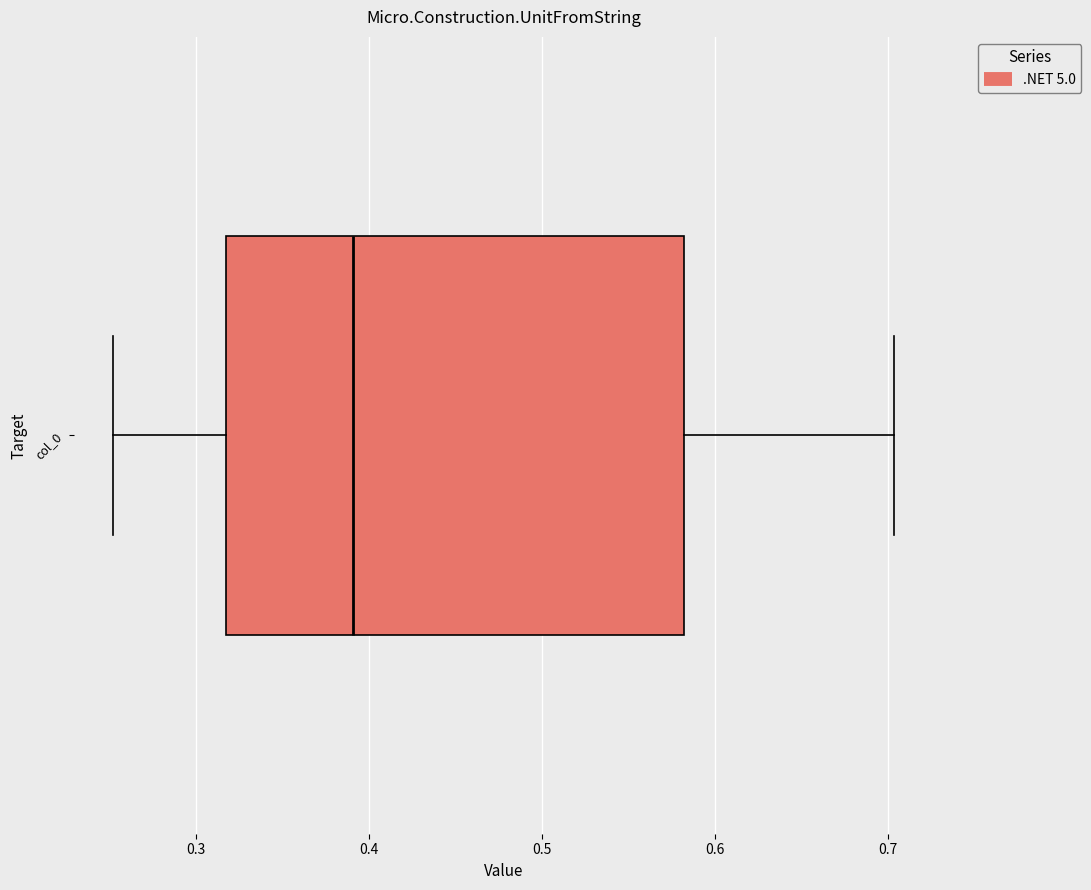

Read this box plot against the x-axis: the position of the median line, the range covered by the box, and the ends of both whiskers. The values are not printed on the chart, so give them approximately, as read against the axis.

median 0.39, box 0.32 to 0.58, whiskers 0.25 to 0.70